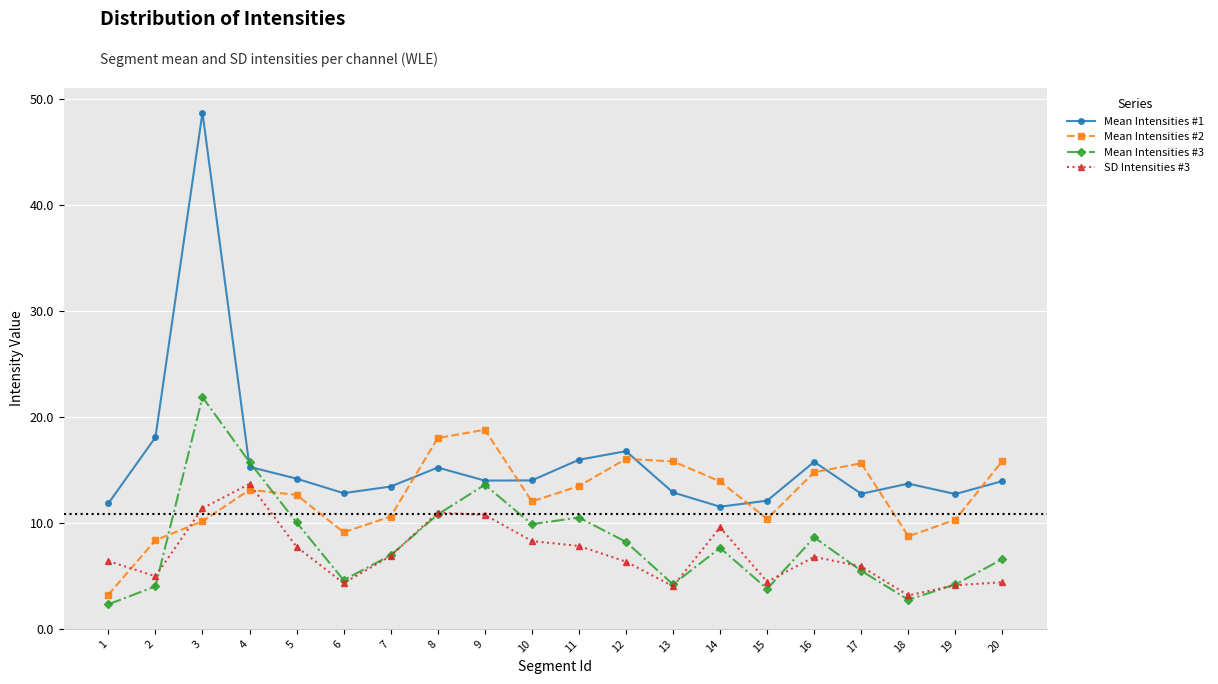

Is this an area chart (filled region under the line)?

No